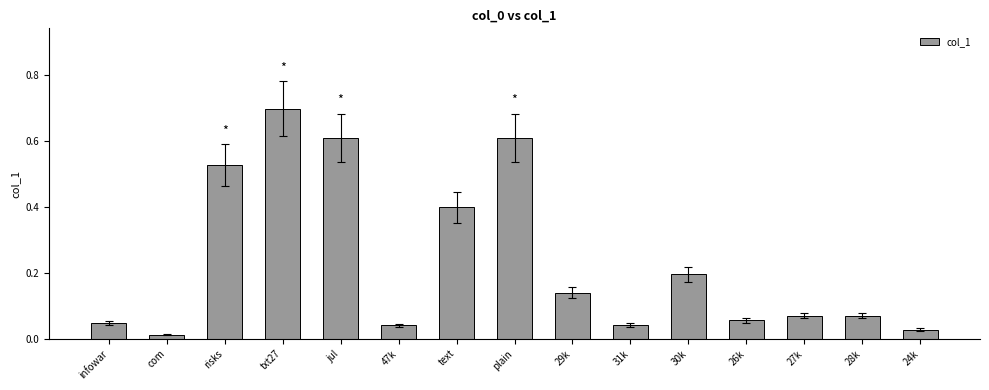

What is the maximum value shown in the chart?

0.7